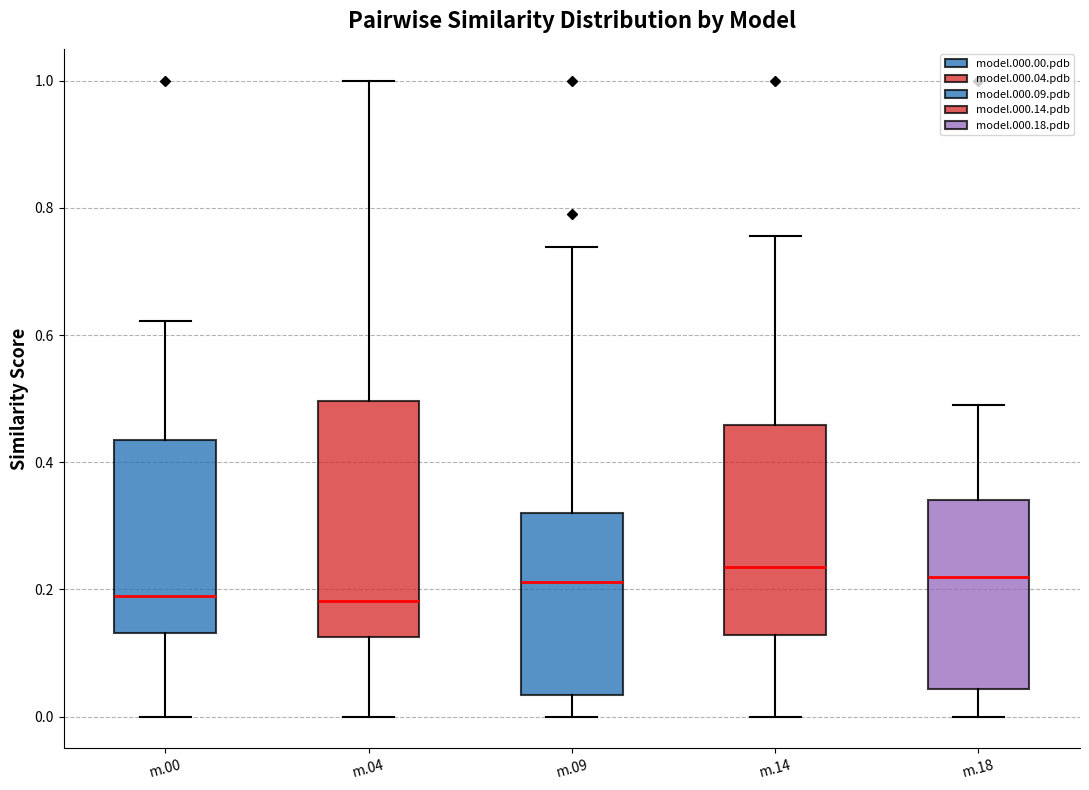

Reading left to right, read every box against the y-axis: the position of its median line, the range the box covers, and the ends of its whiskers. The values are not printed on the chart, so give them approximately, as read against the axis.

m.00: median 0.18, box 0.14 to 0.44, whiskers 0.00 to 0.62
m.04: median 0.18, box 0.12 to 0.50, whiskers 0.00 to 1.00
m.09: median 0.22, box 0.04 to 0.32, whiskers 0.00 to 0.74
m.14: median 0.24, box 0.12 to 0.46, whiskers 0.00 to 0.76
m.18: median 0.22, box 0.04 to 0.34, whiskers 0.00 to 0.50